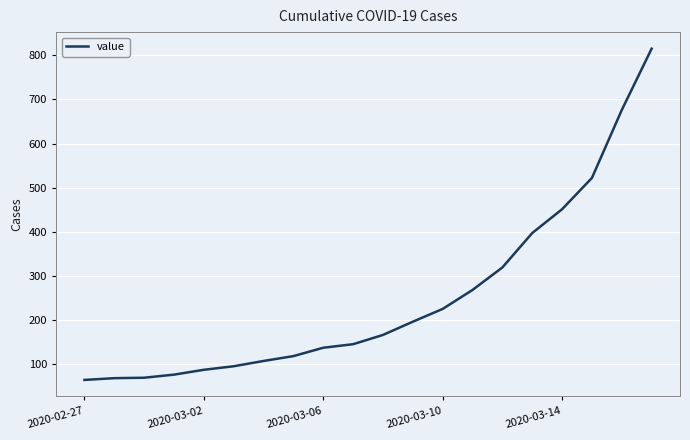

What is the sum of all values?

5001